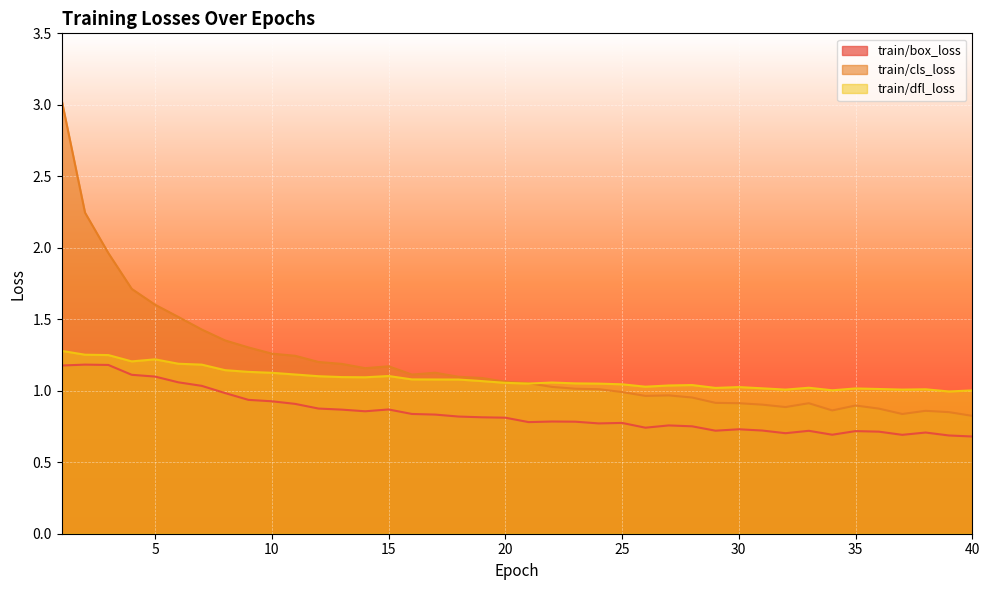

The value of train/dfl_loss at 26 is 1.8. True or false?

False